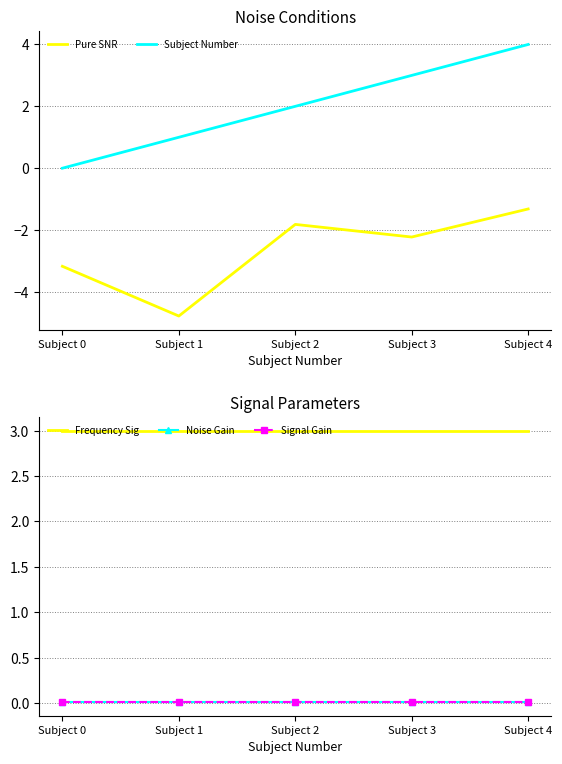

What is the total value across all series at Subject 0?

-0.2